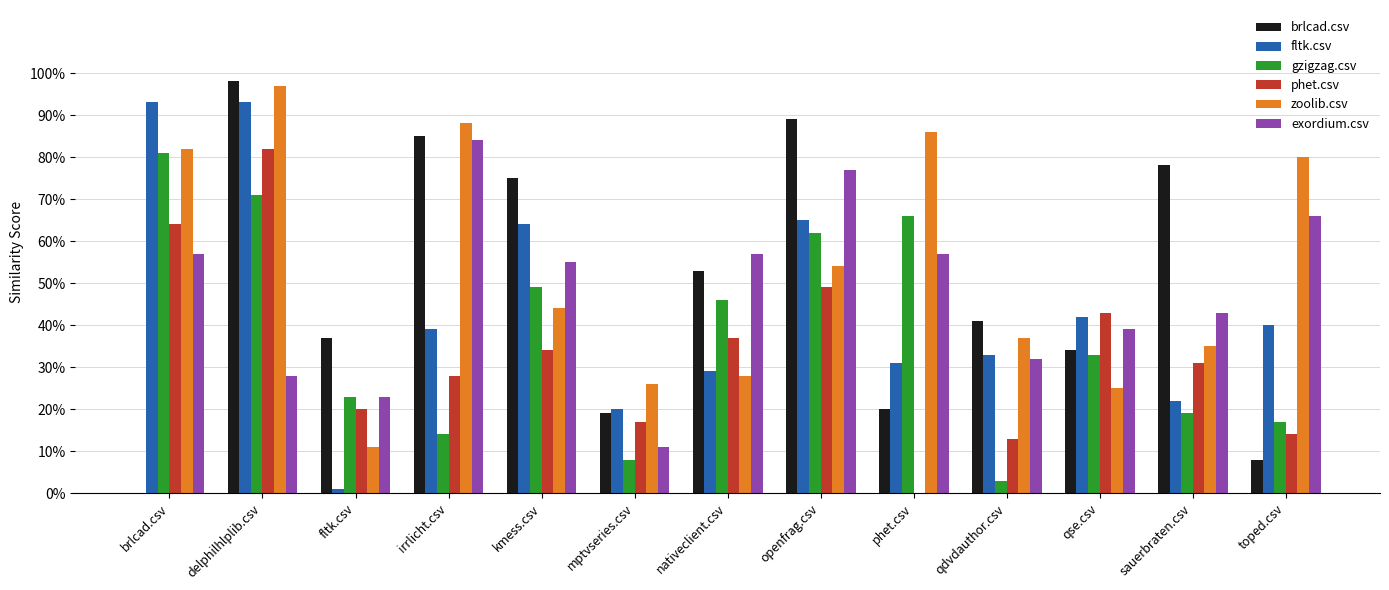

What are all the series names shown in the legend?

brlcad.csv, fltk.csv, gzigzag.csv, phet.csv, zoolib.csv, exordium.csv